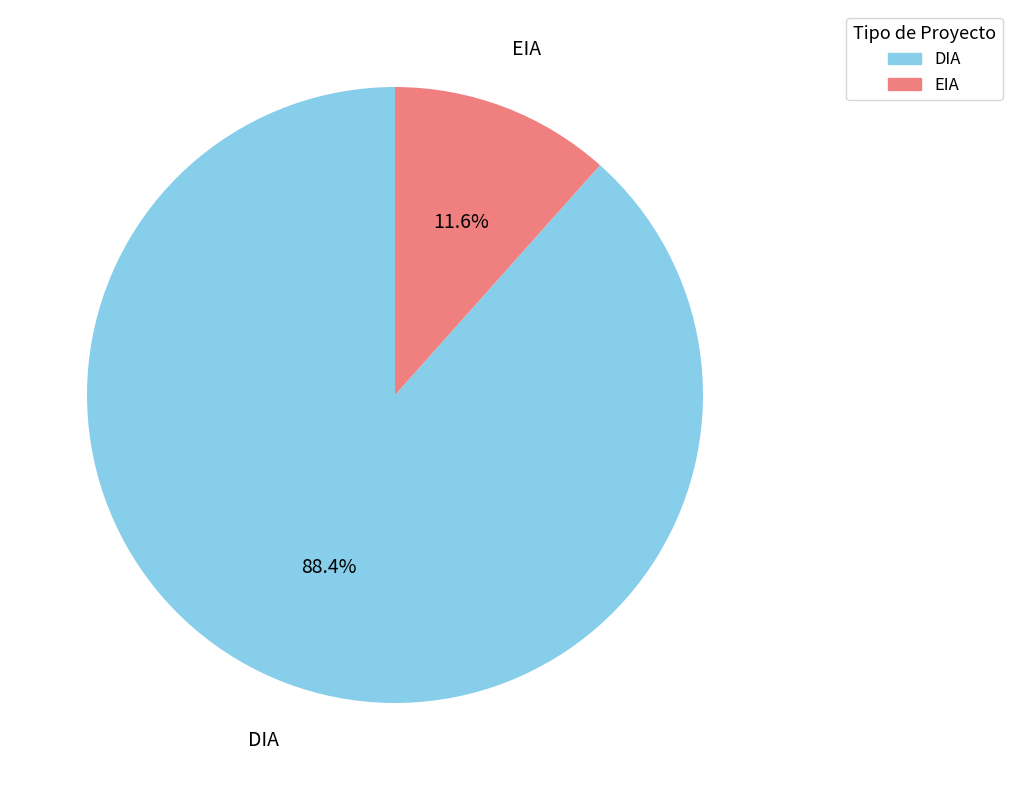

Is it true that EIA is 12% of the pie?

True